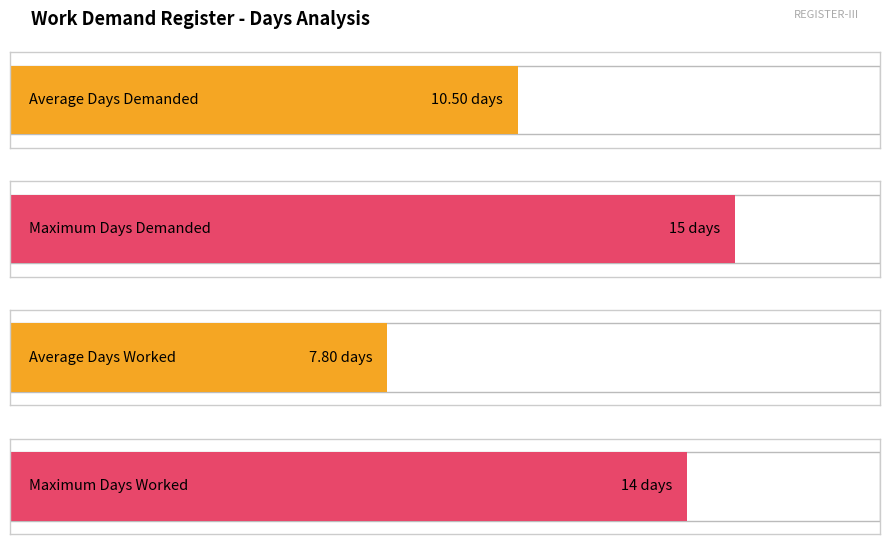

True or false: No. of Days Work Demanded has a value of 25 at 1.

False